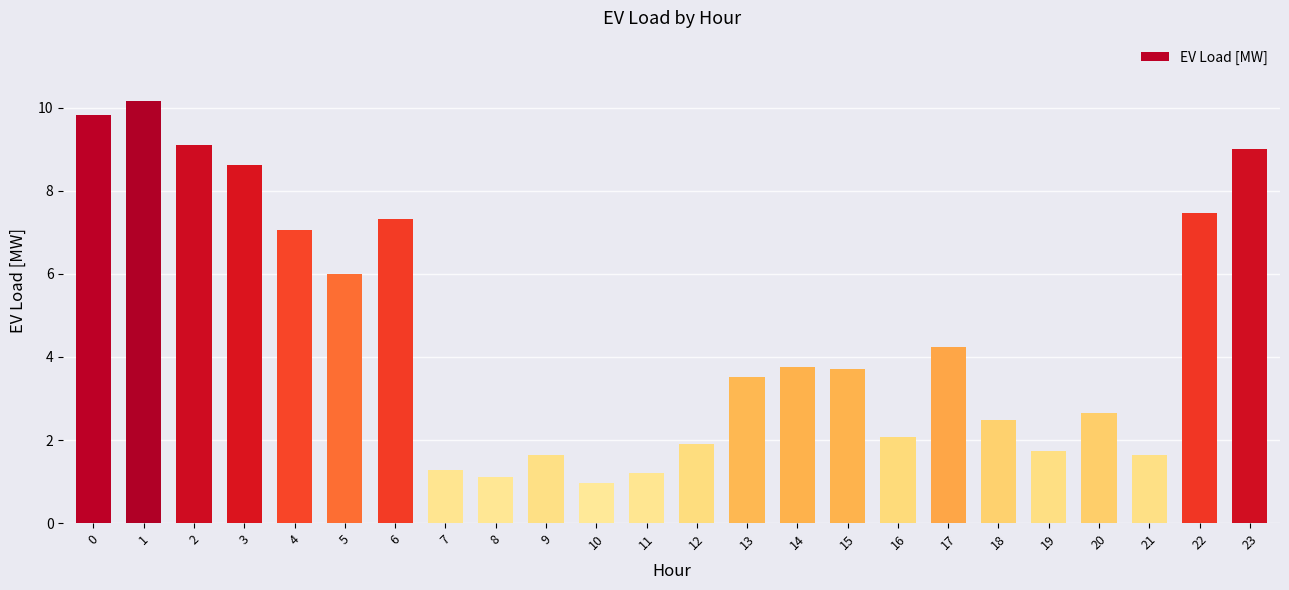

Between 11 and 15, which is larger?

15